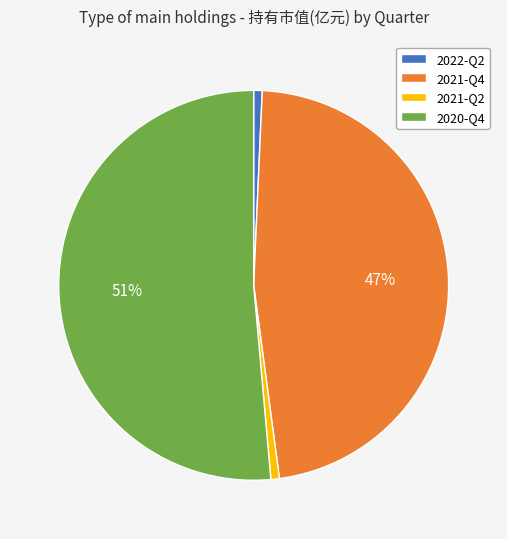

Do 2021-Q4 and 2022-Q2 together represent more than half of the pie?

No